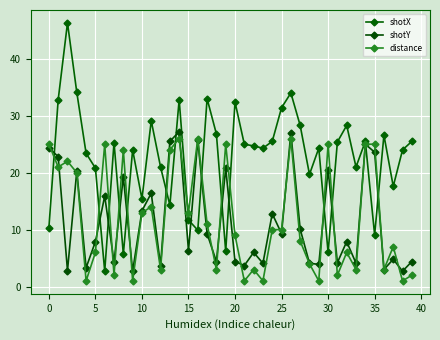

What is the average value of the distance series?

11.9